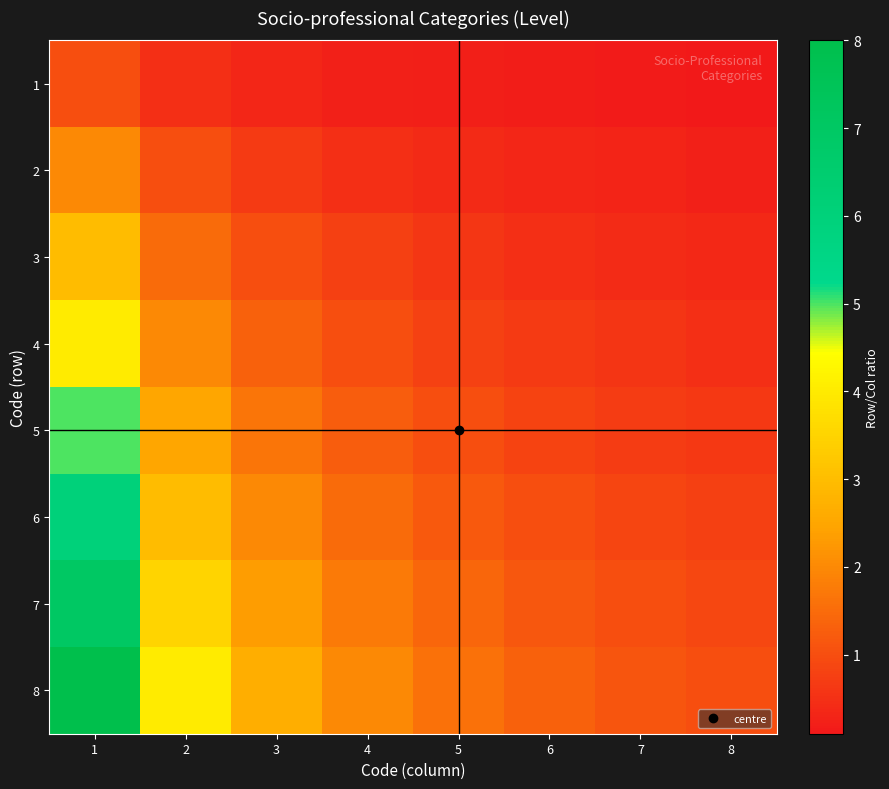

Reading right to left, transcribe all the data shown in this chart.

1: 8=0.1	7=0.1	6=0.2	5=0.2	4=0.2	3=0.3	2=0.5	1=1.0
2: 8=0.2	7=0.3	6=0.3	5=0.4	4=0.5	3=0.7	2=1.0	1=2.0
3: 8=0.4	7=0.4	6=0.5	5=0.6	4=0.8	3=1.0	2=1.5	1=3.0
4: 8=0.5	7=0.6	6=0.7	5=0.8	4=1.0	3=1.3	2=2.0	1=4.0
5: 8=0.6	7=0.7	6=0.8	5=1.0	4=1.2	3=1.7	2=2.5	1=5.0
6: 8=0.8	7=0.9	6=1.0	5=1.2	4=1.5	3=2.0	2=3.0	1=6.0
7: 8=0.9	7=1.0	6=1.2	5=1.4	4=1.8	3=2.3	2=3.5	1=7.0
8: 8=1.0	7=1.1	6=1.3	5=1.6	4=2.0	3=2.7	2=4.0	1=8.0